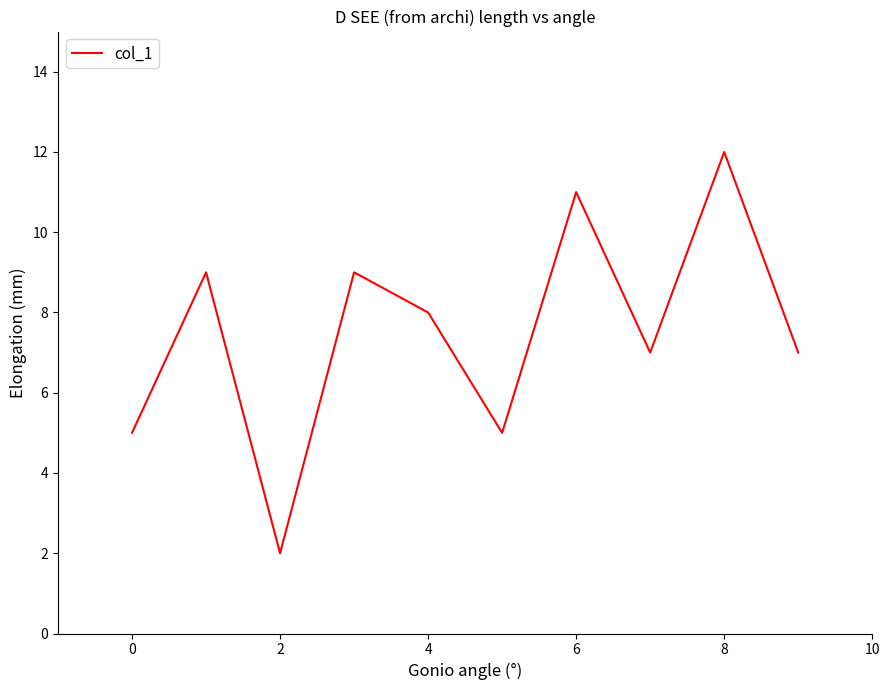

What is the difference between the maximum and minimum values?

10